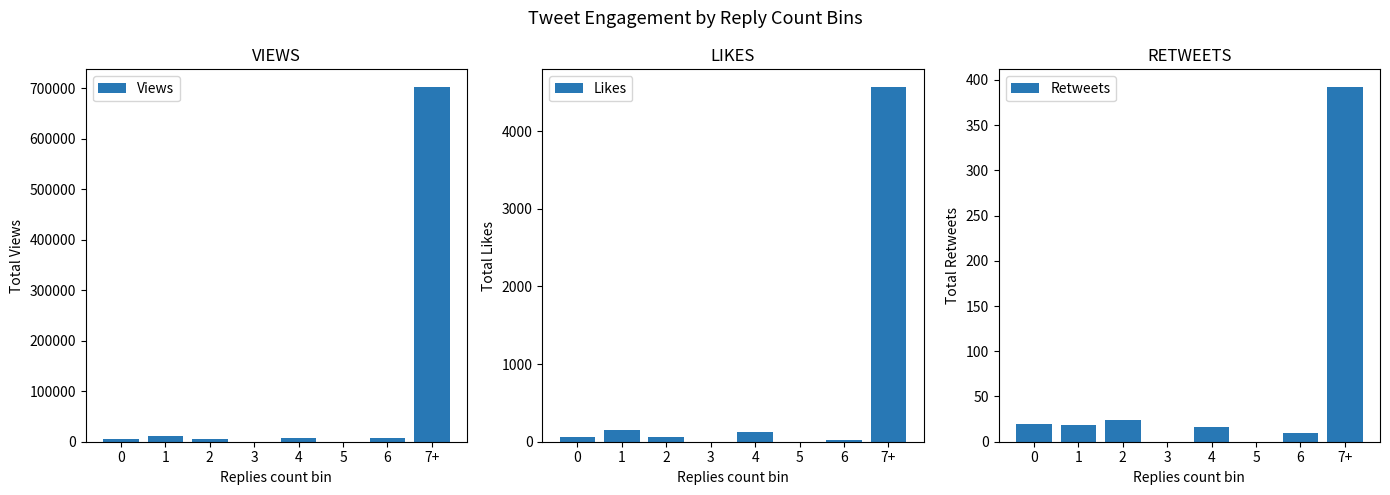

What is the label of the 4th bar from the right?

4